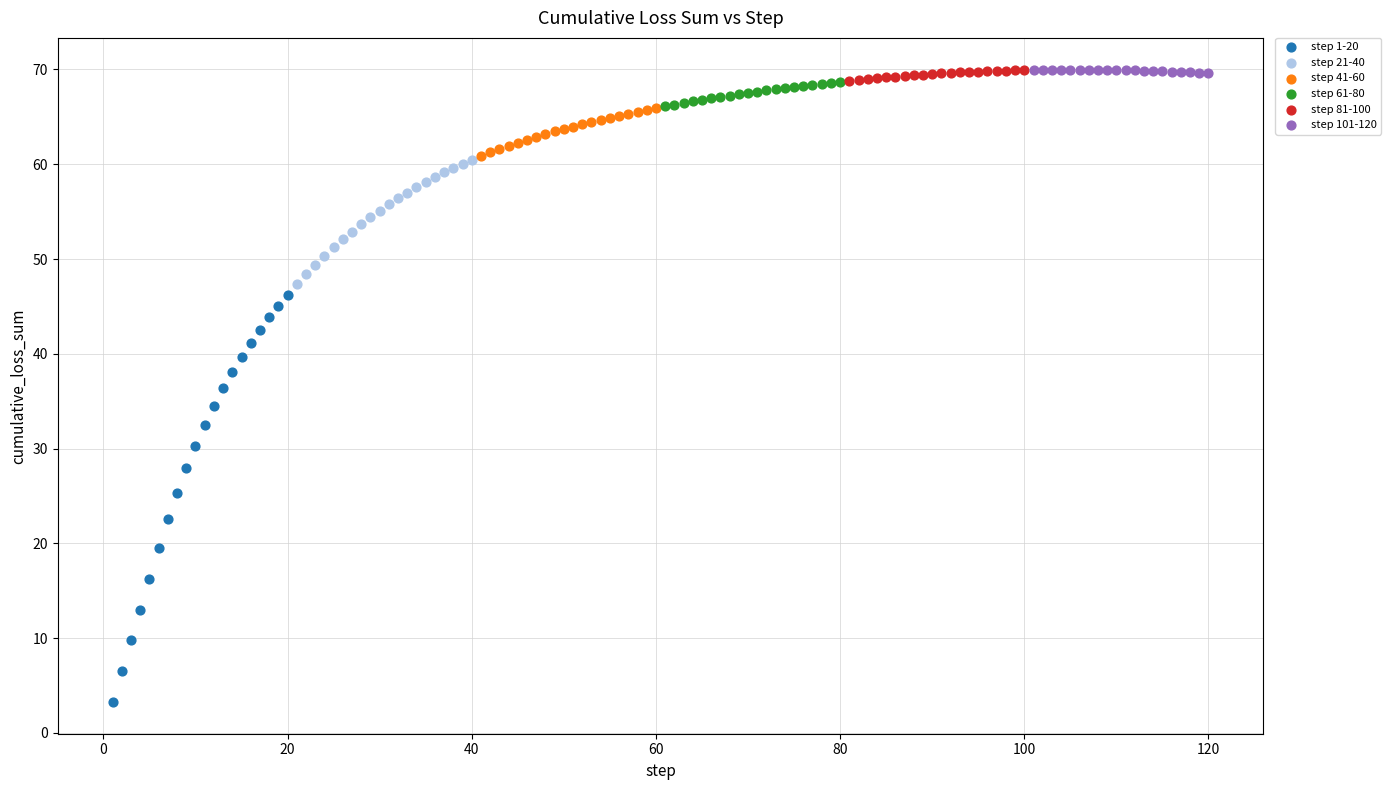

Which series has the widest spread of Y values?

step 1-20